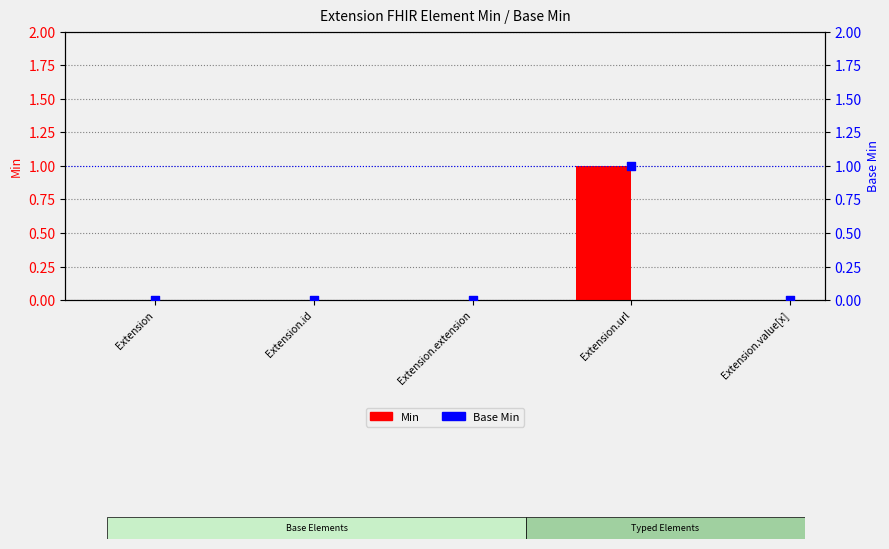

At which category is the sum across all series the highest?

Extension.url